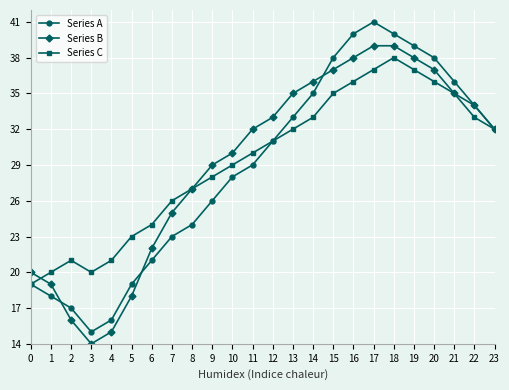

Which series has the widest spread of values?

Series A